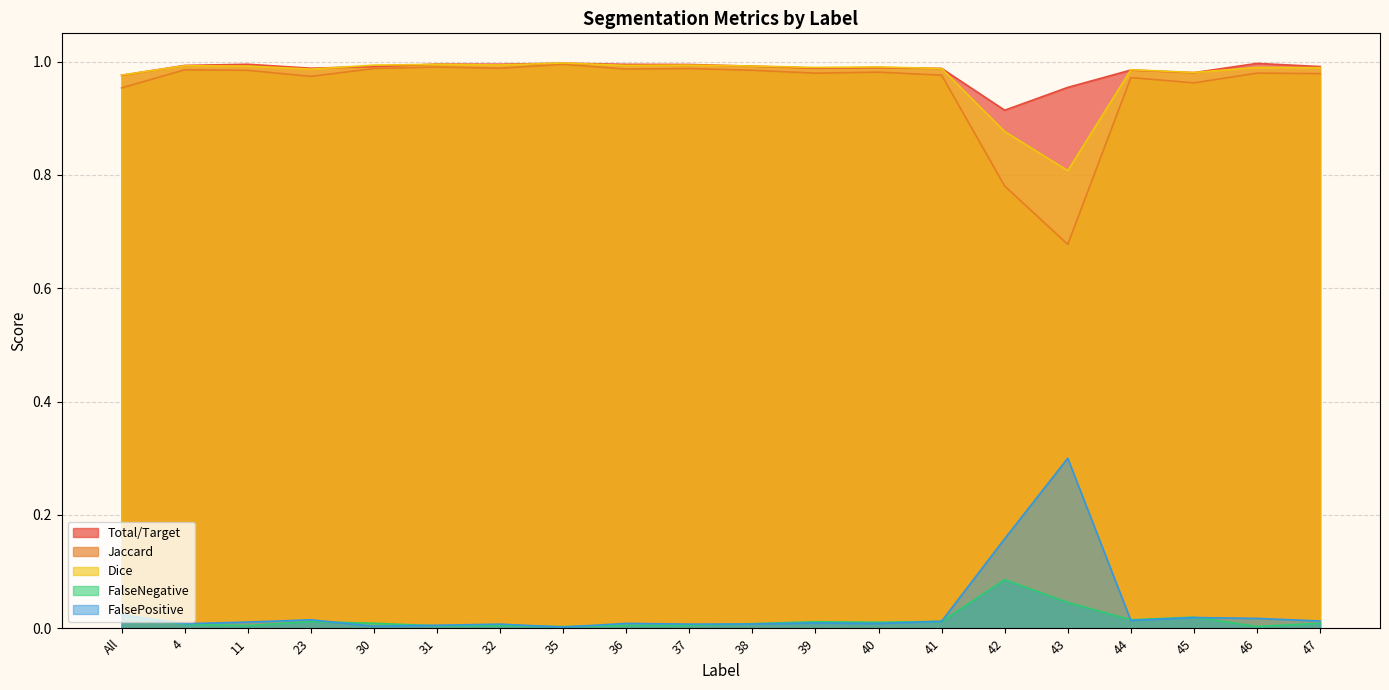

True or false: Dice and FalsePositive cross at least once.

False